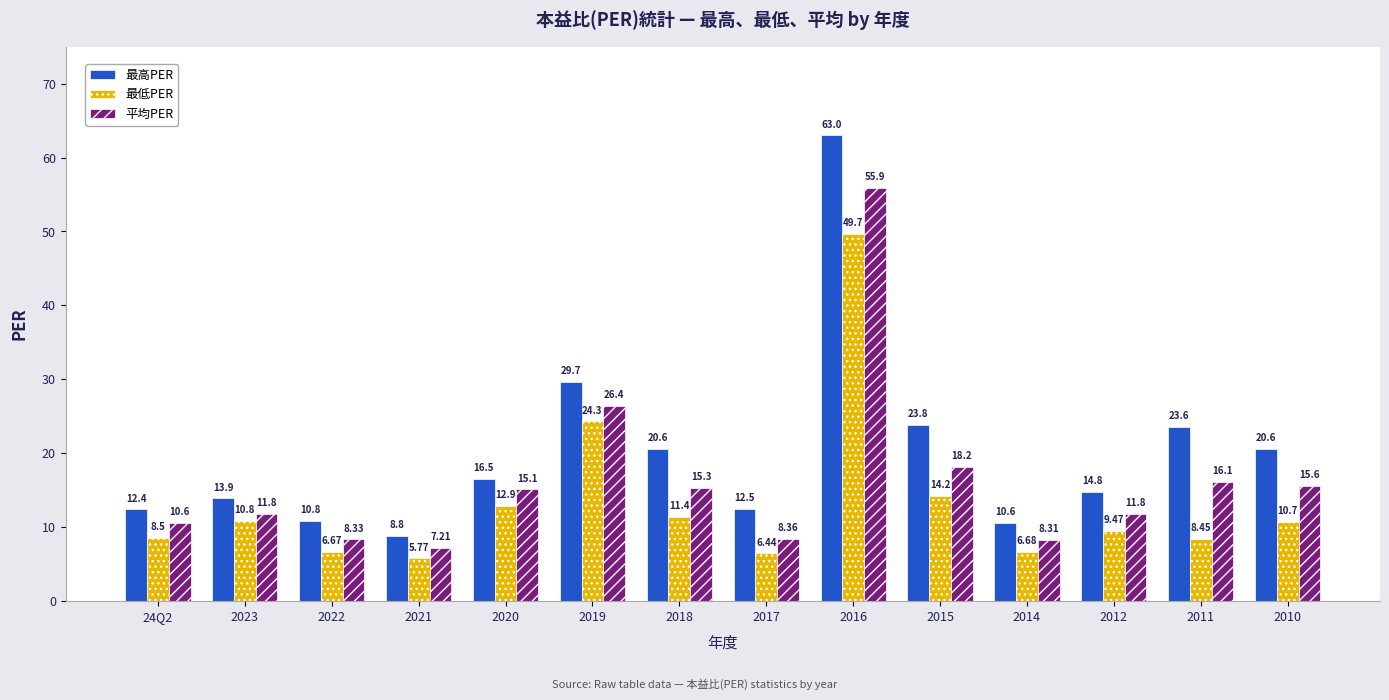

What is the spread (max minus min) of values at 2016?

13.3